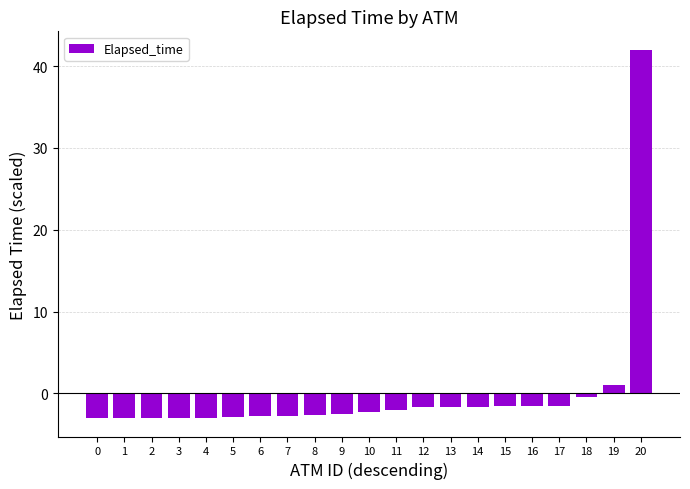

Count the number of data series in this chart.

1